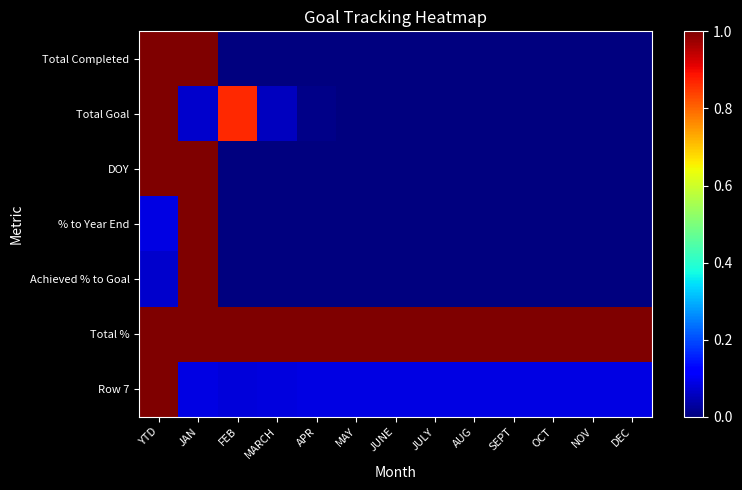

What is the maximum value shown in the chart?

1.0